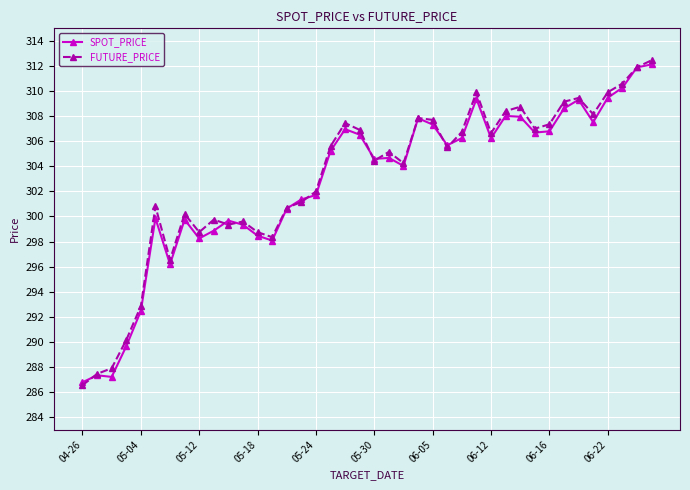

True or false: FUTURE_PRICE has more than 0 interior local peaks.

True